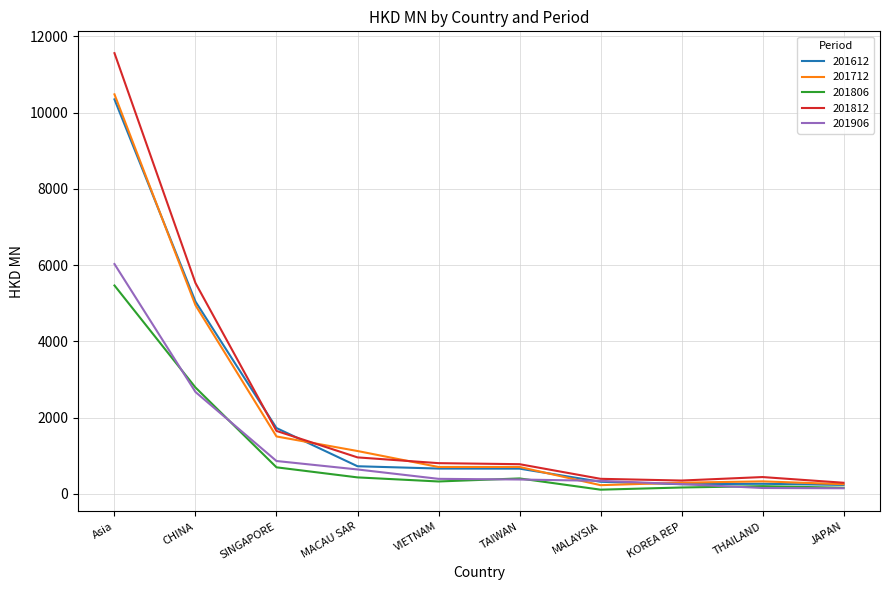

What is the difference between the highest and lowest values at CHINA?

2857.8